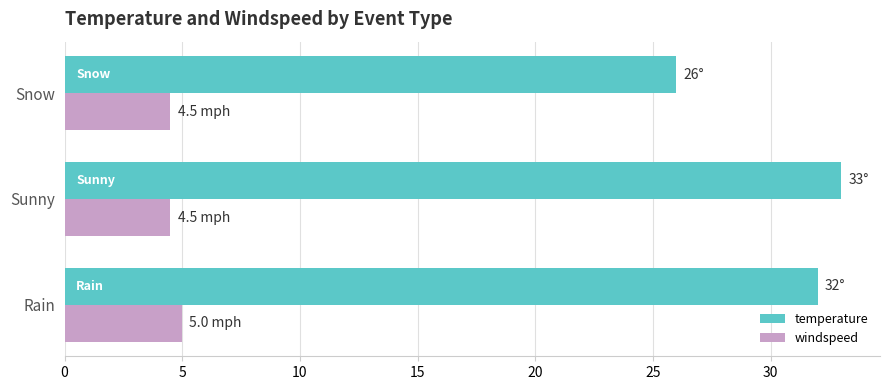

How many data points does each series have?

3